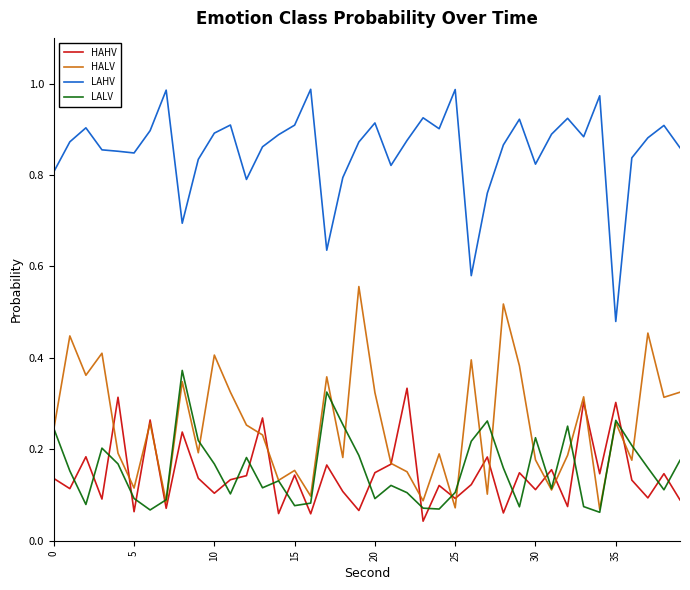

Which series has the largest total across all categories?

LAHV